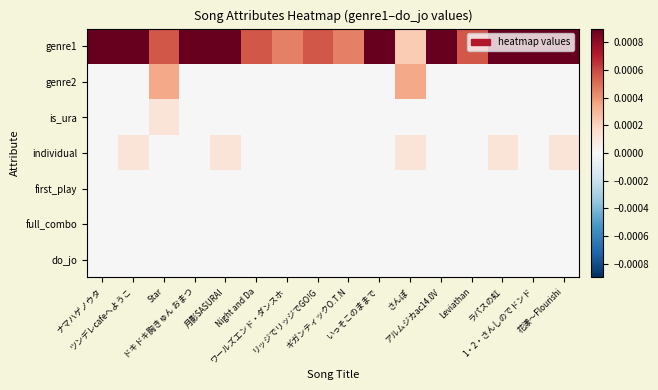

How many categories are shown in the chart?

16